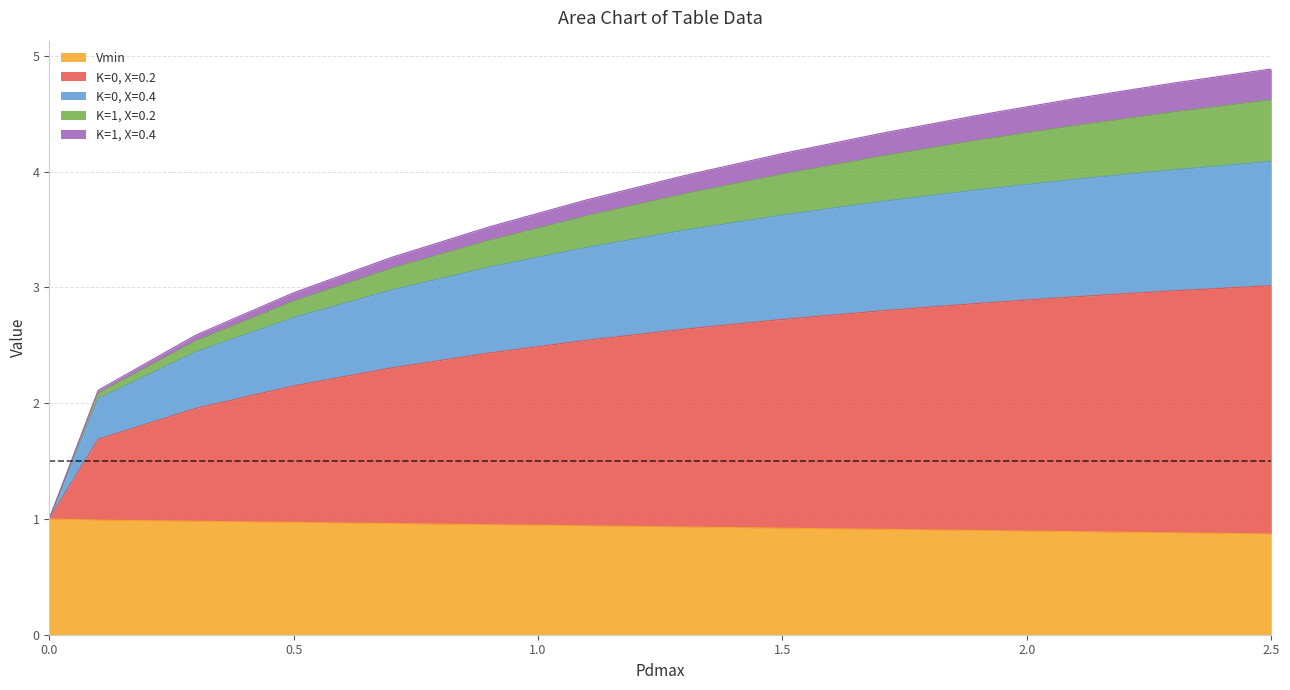

True or false: K=0, X=0.2 and Vmin intersect in this chart.

False